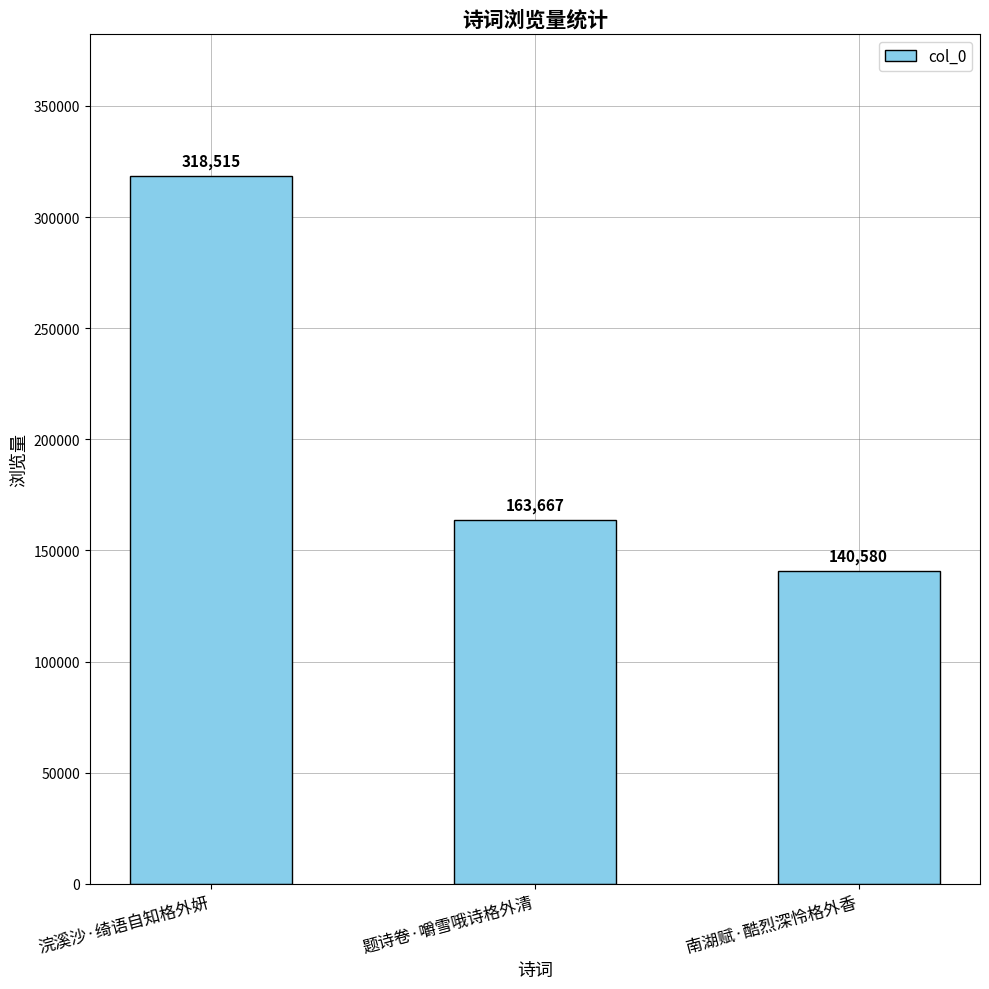

The value at 浣溪沙·绮语自知格外妍 is 115578. True or false?

False